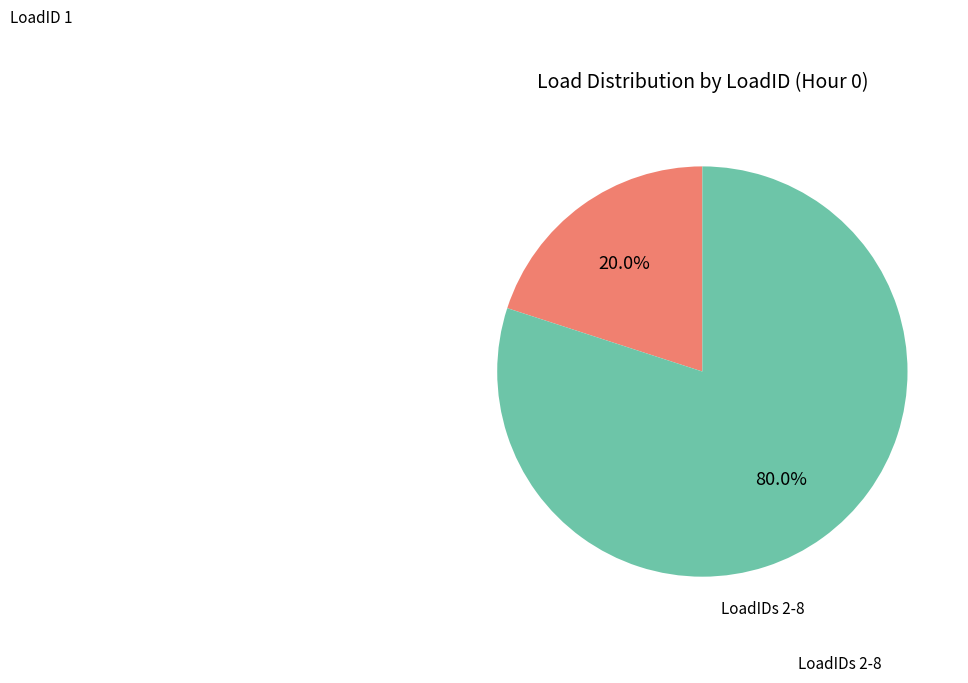

Is there a majority slice in this chart?

Yes